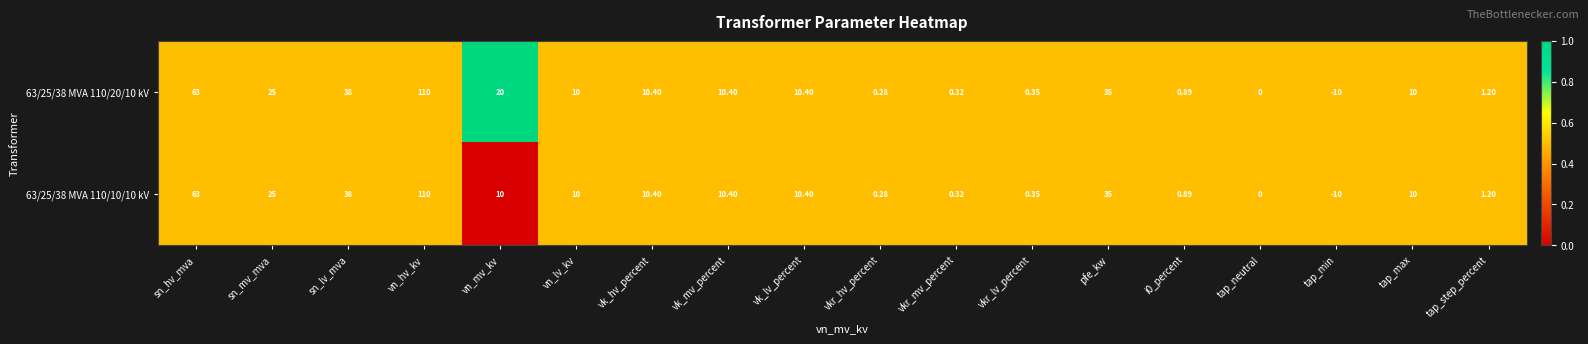

At which category is the sum across all series the highest?

vn_hv_kv